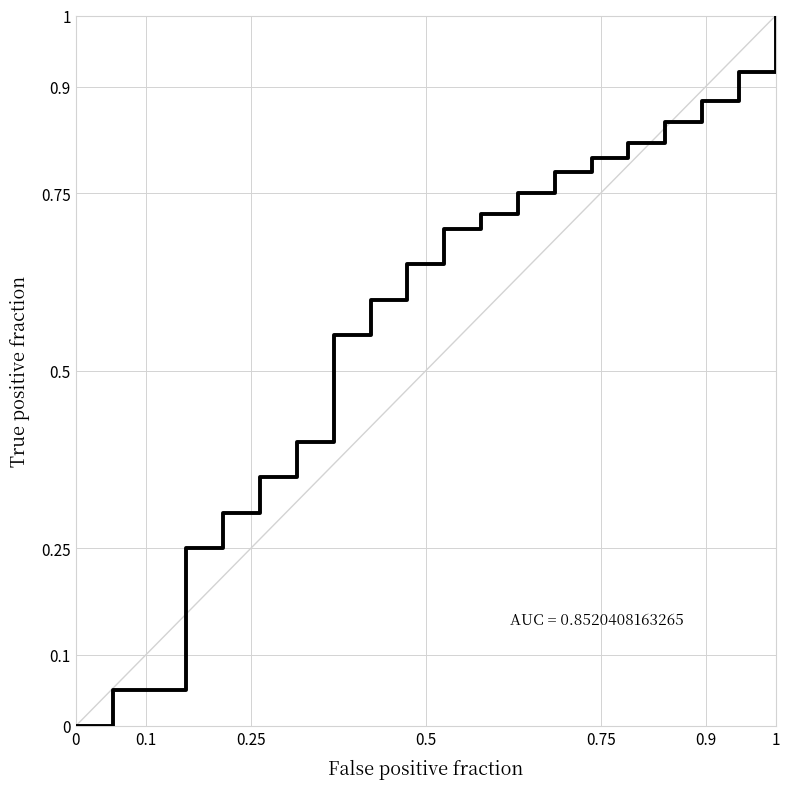

What is the maximum value shown in the chart?

1.0